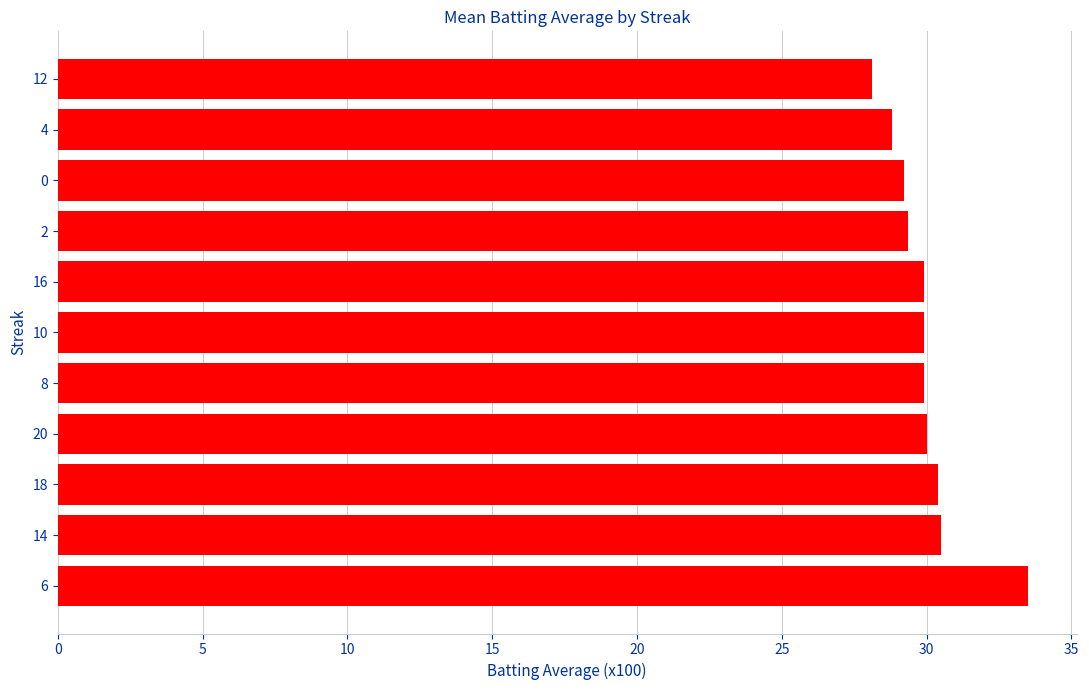

How many distinct data groups are displayed?

1